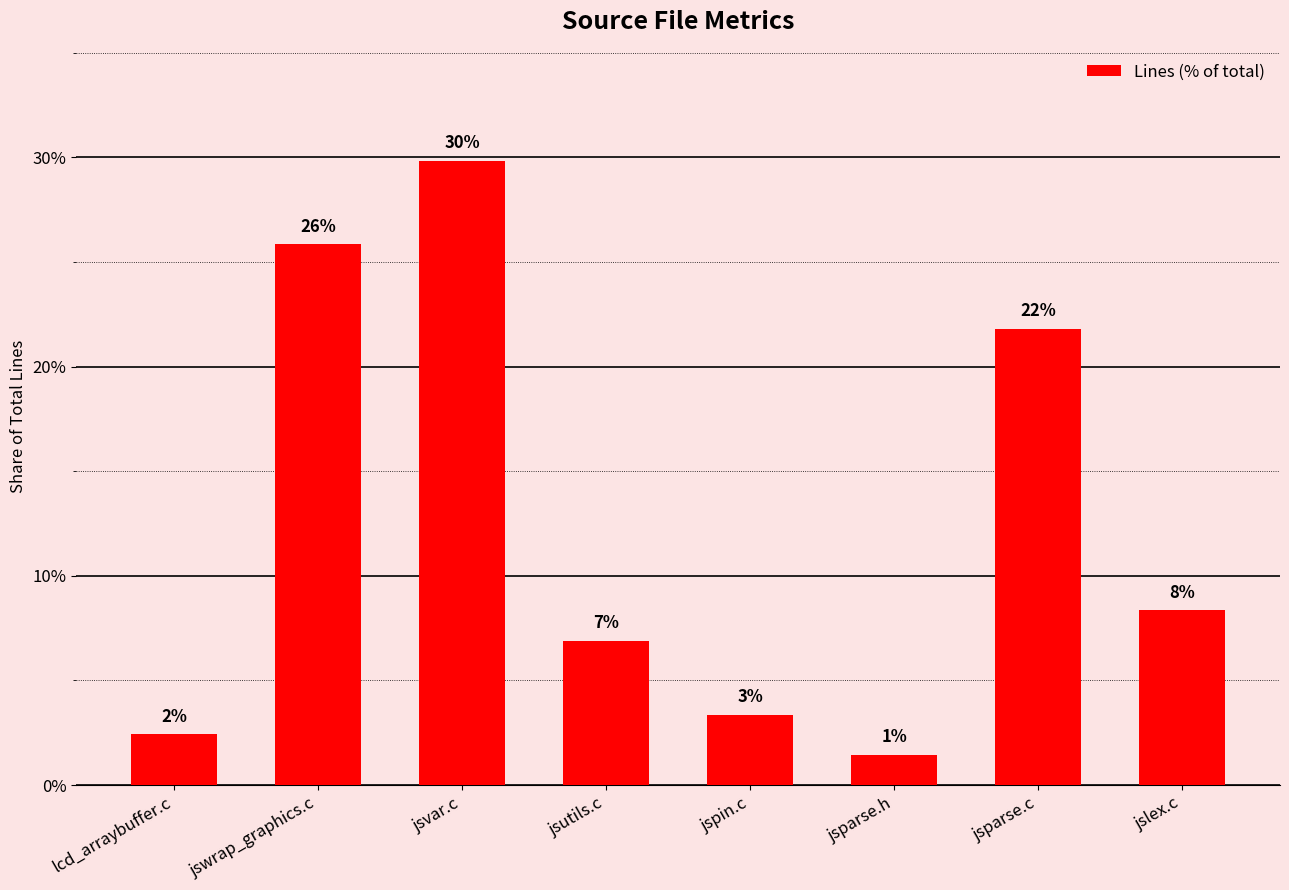

At which label is the value closest to 15?

jslex.c